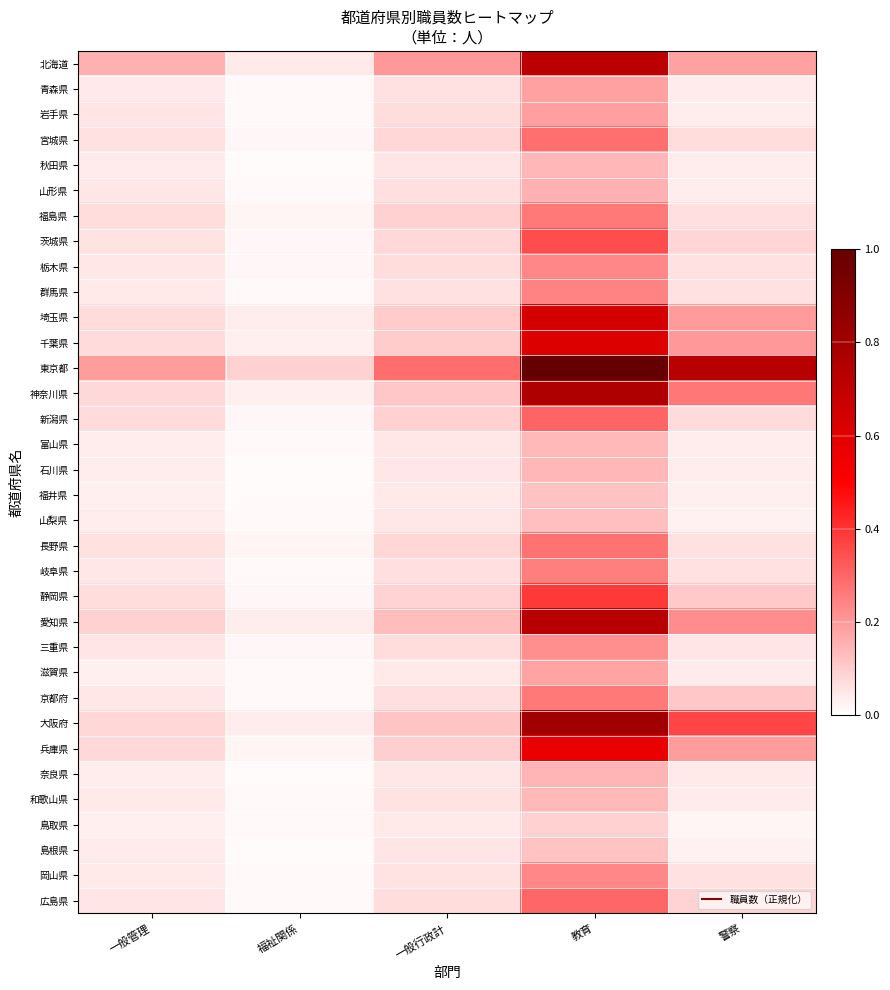

At which category does the chart reach its peak across all series?

教育